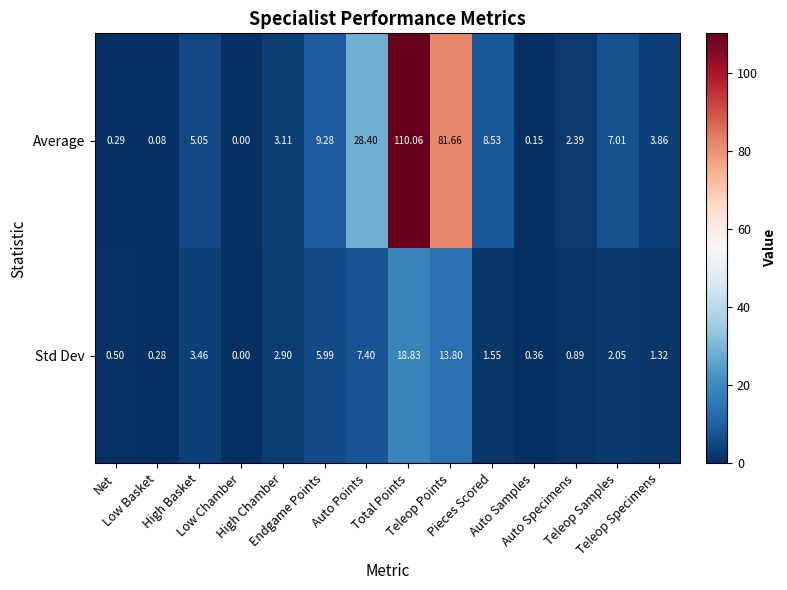

Which series has the largest total across all categories?

Average